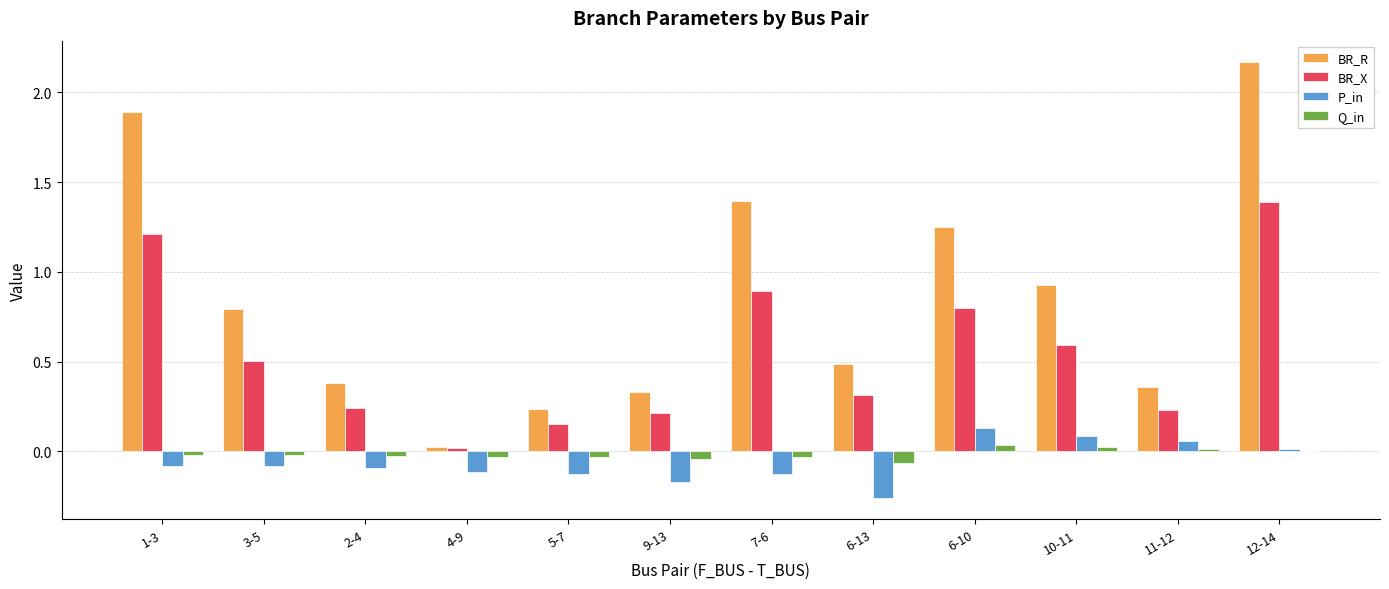

Which label corresponds to the largest value in the chart?

12-14